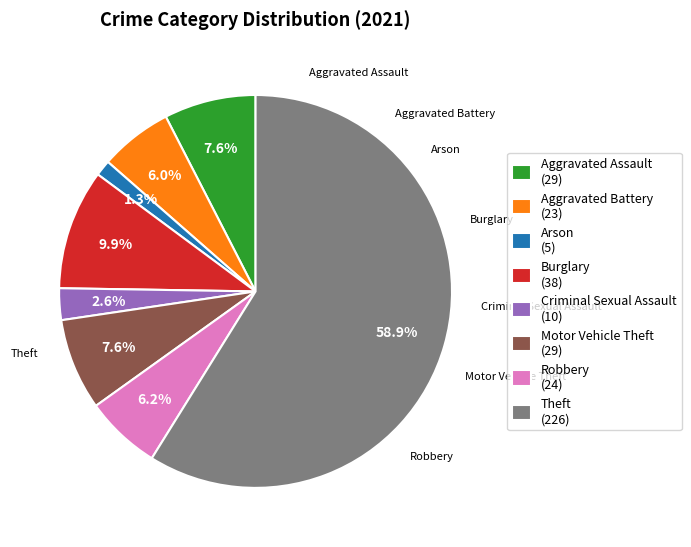

Does any single category account for the majority?

Yes